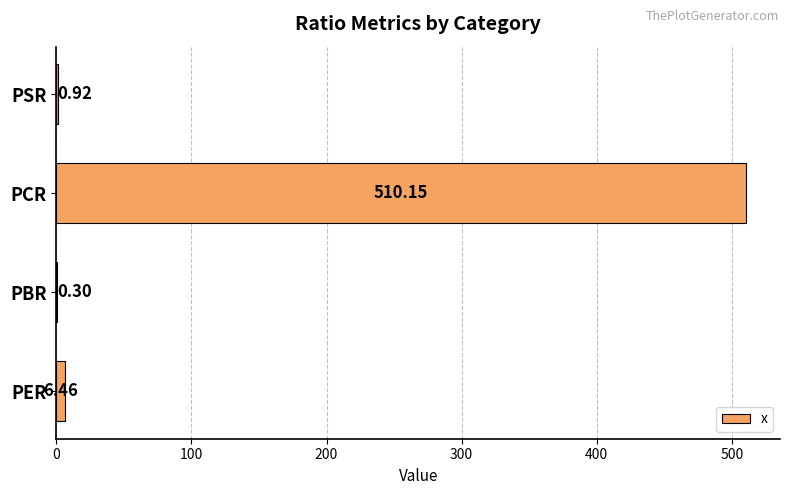

What is the sum of all values?

517.8